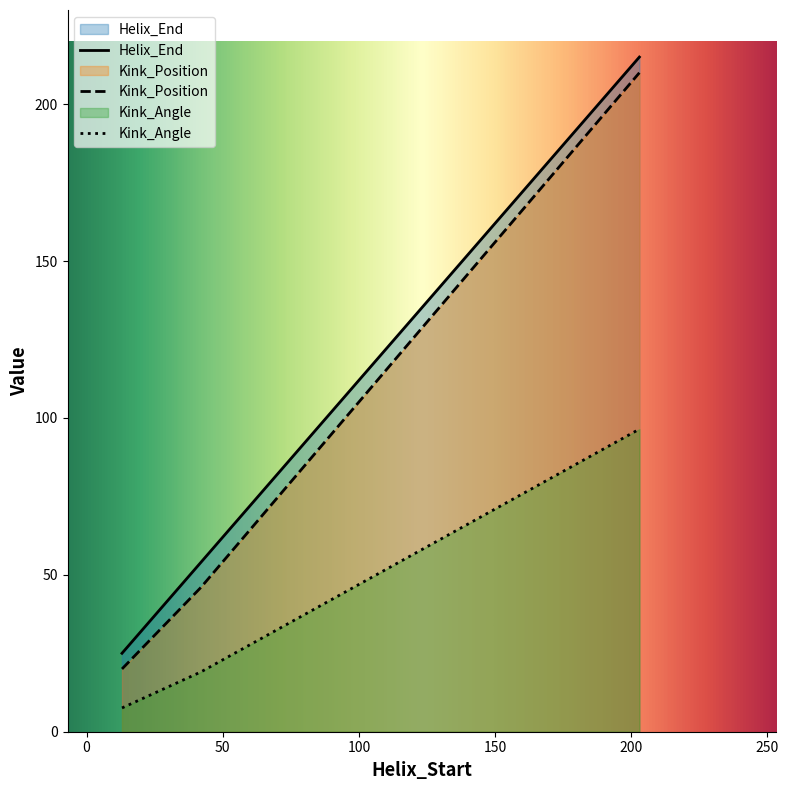

How many data points in Kink_Position are less than 46?

1